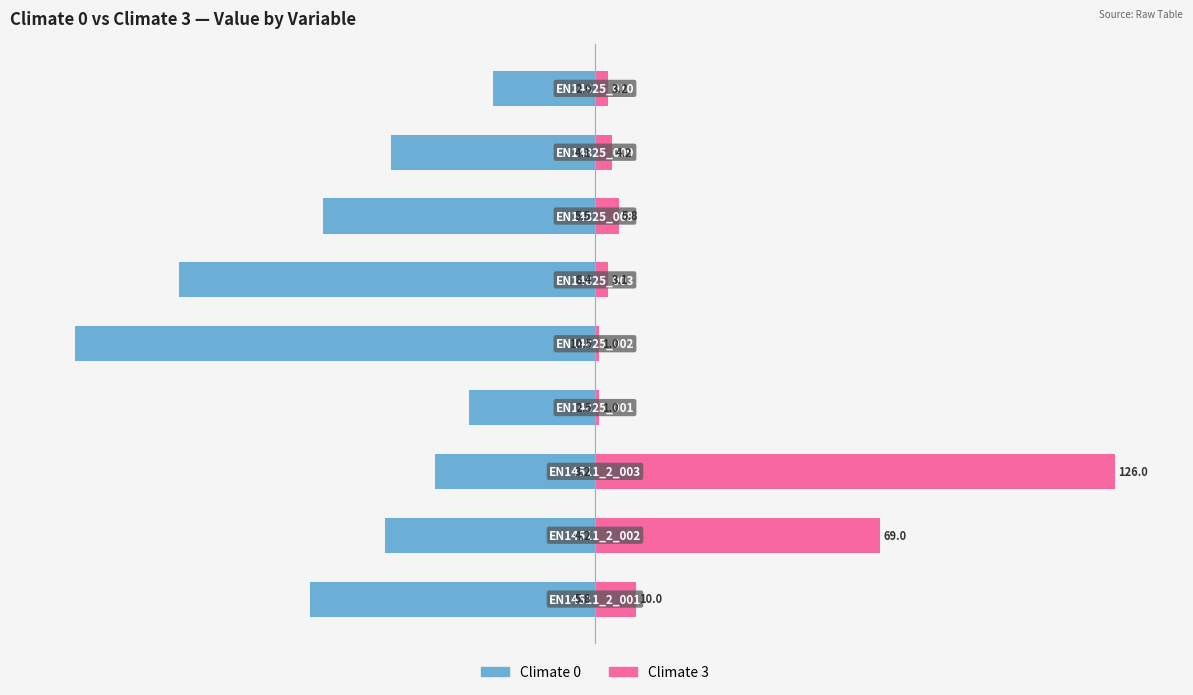

Are the bars horizontal?

Yes